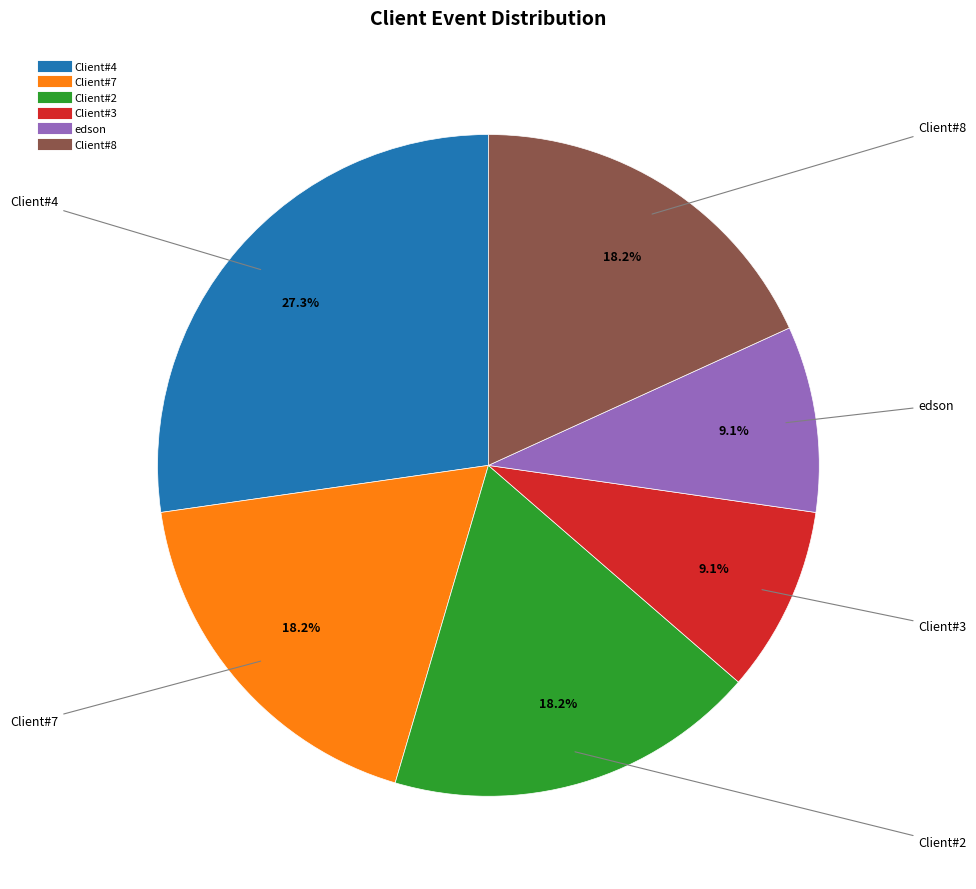

To the nearest percent, what is the difference between the Client#7 and Client#4 slice percentages?

9%